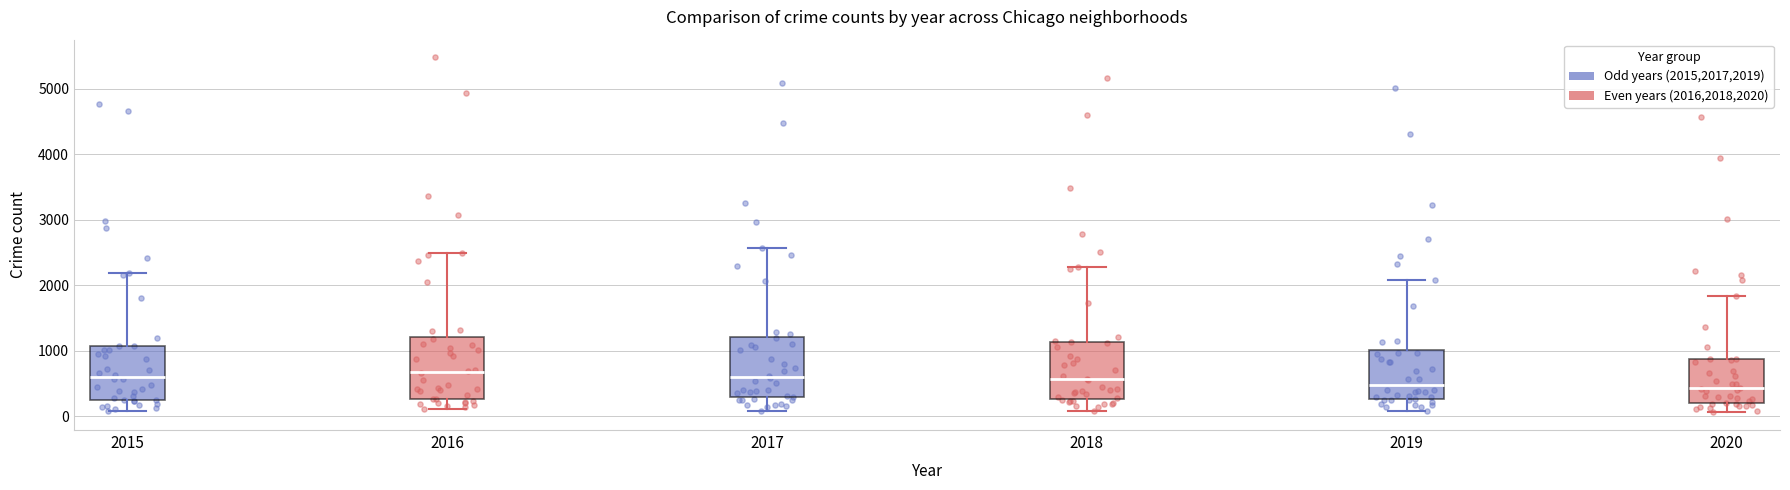

Where does the median line of the box at x = 2019 sit on the y-axis? The values are not printed on the chart, so give them approximately, as read against the axis.

500